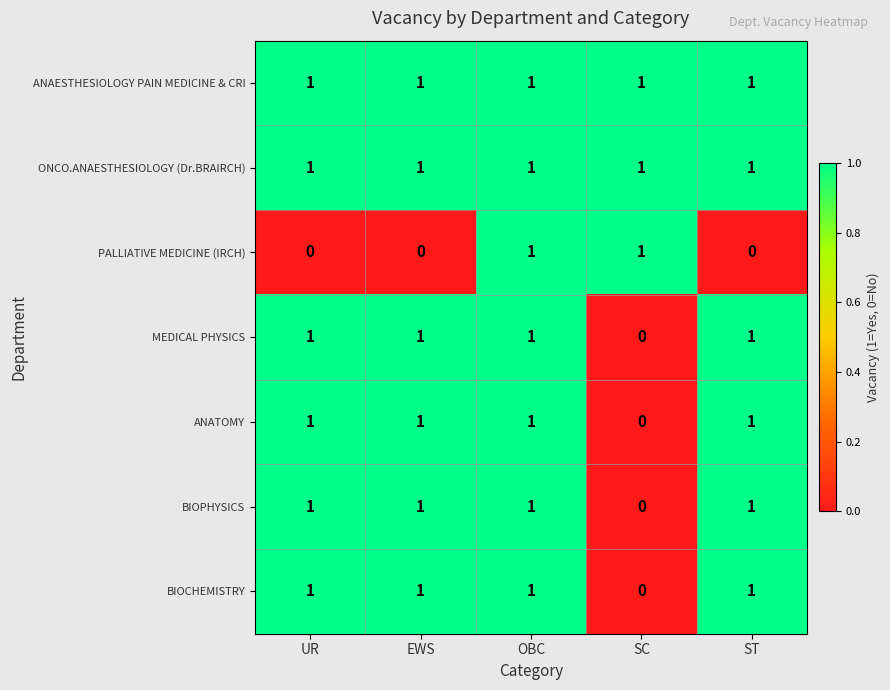

The value of ONCO.ANAESTHESIOLOGY (Dr.BRAIRCH) at EWS is 1. True or false?

True